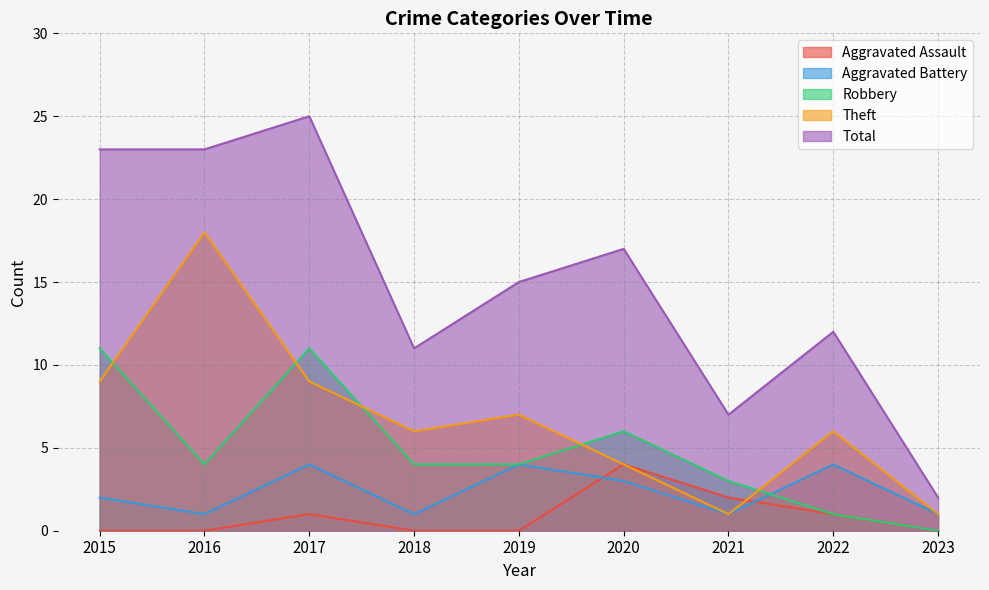

At which label does Robbery first exceed 4?

2015